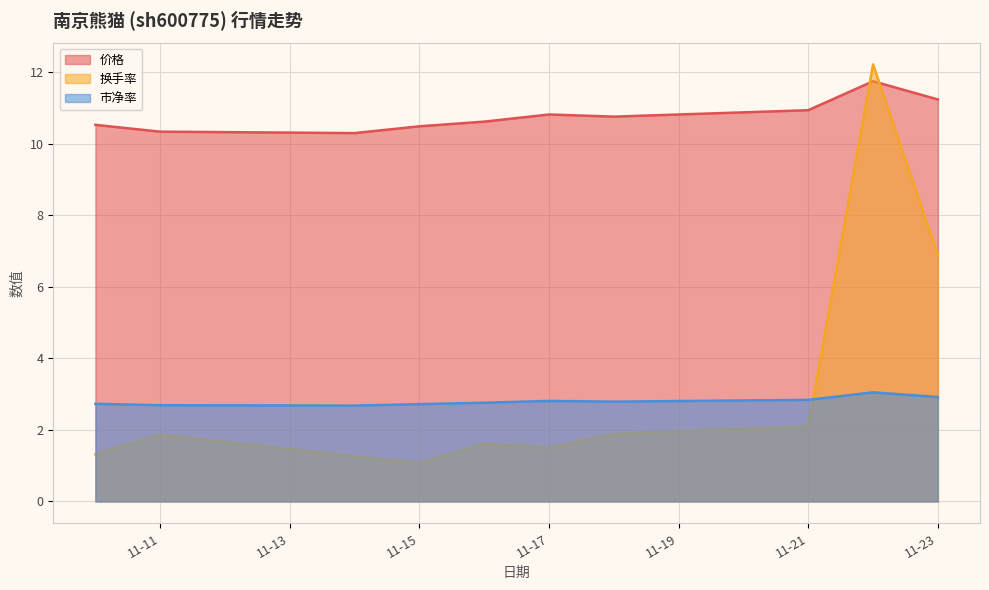

What is the spread (max minus min) of values at 11-23?

8.3